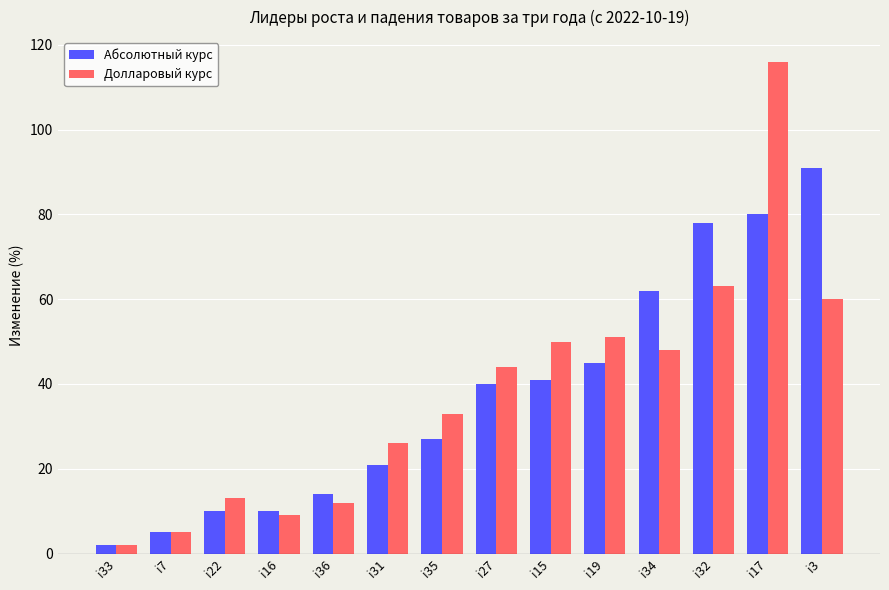

What is the total value across all series at i31?

47